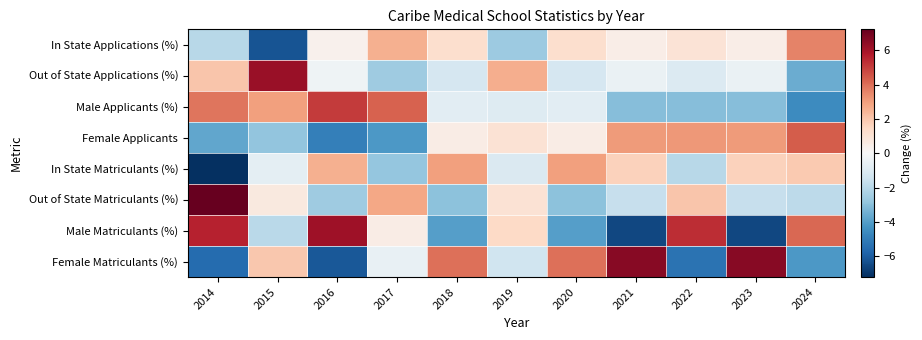

What is the smallest value displayed?

-7.2